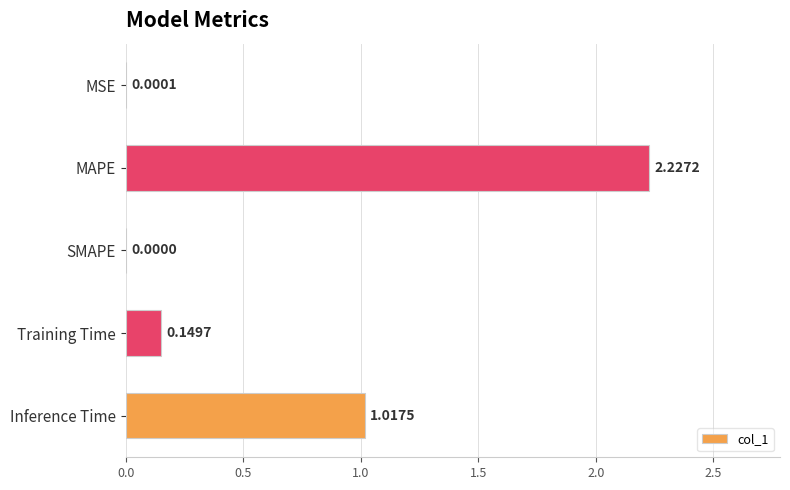

Which label corresponds to the largest value in the chart?

MAPE